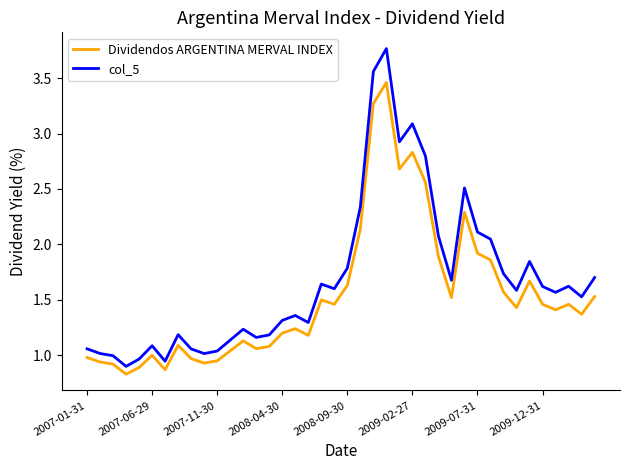

Rank the series by their maximum value, from lowest to highest.

Dividendos ARGENTINA MERVAL INDEX, col_5